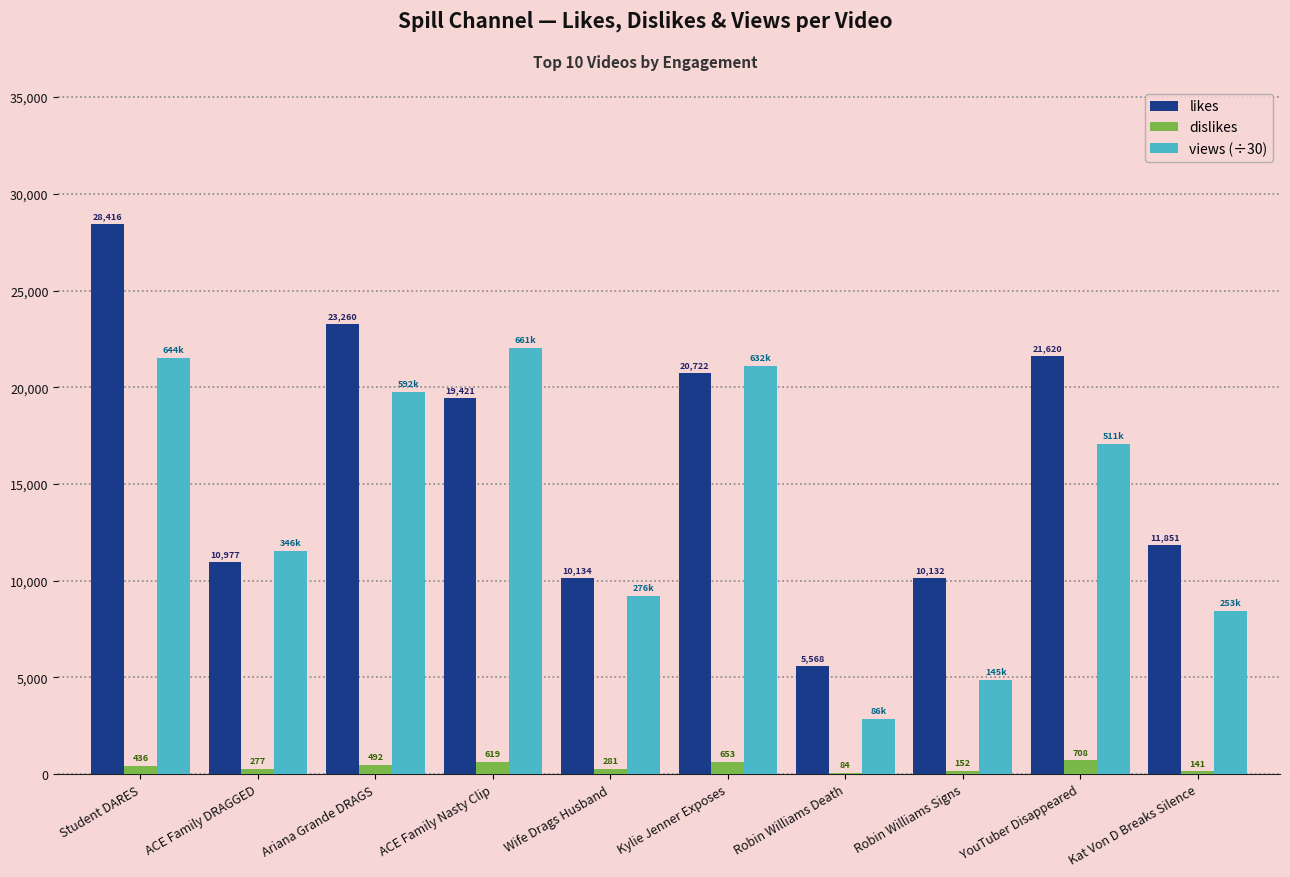

At which category is the sum across all series the highest?

Student DARES